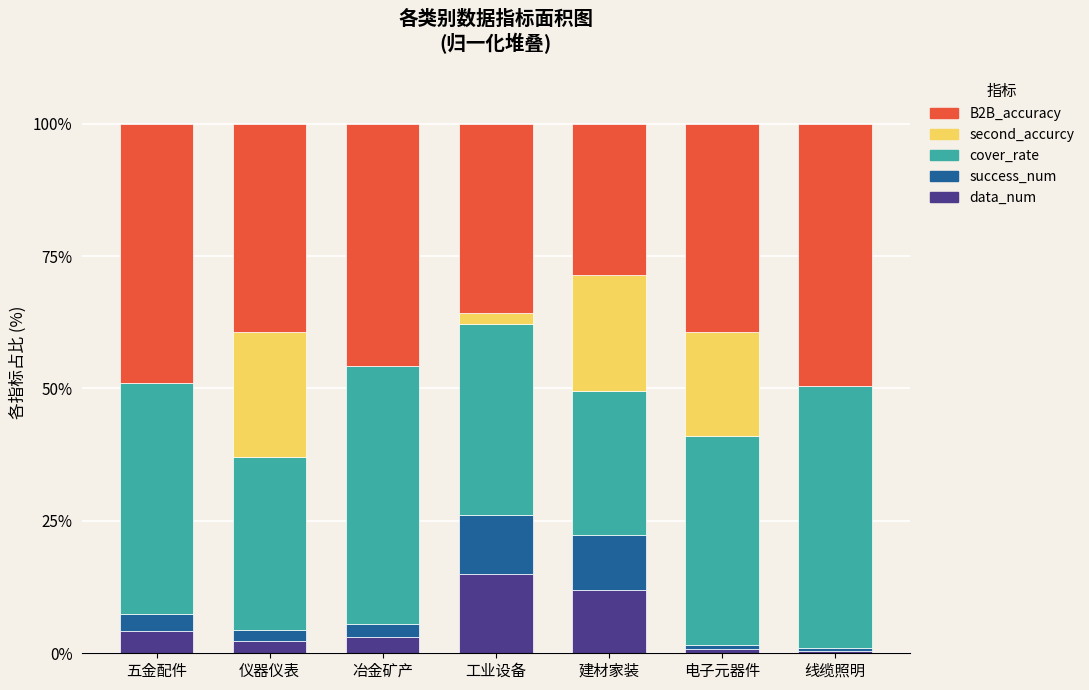

How many distinct data groups are displayed?

5